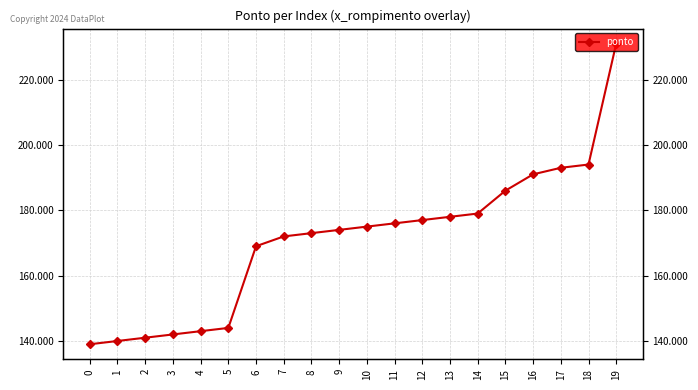

True or false: the data shows 305 at 13.

False